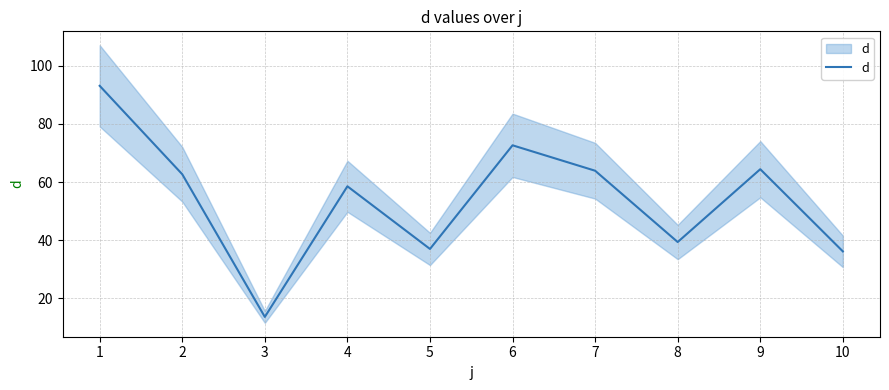

Which has a higher value, 10 or 5?

5